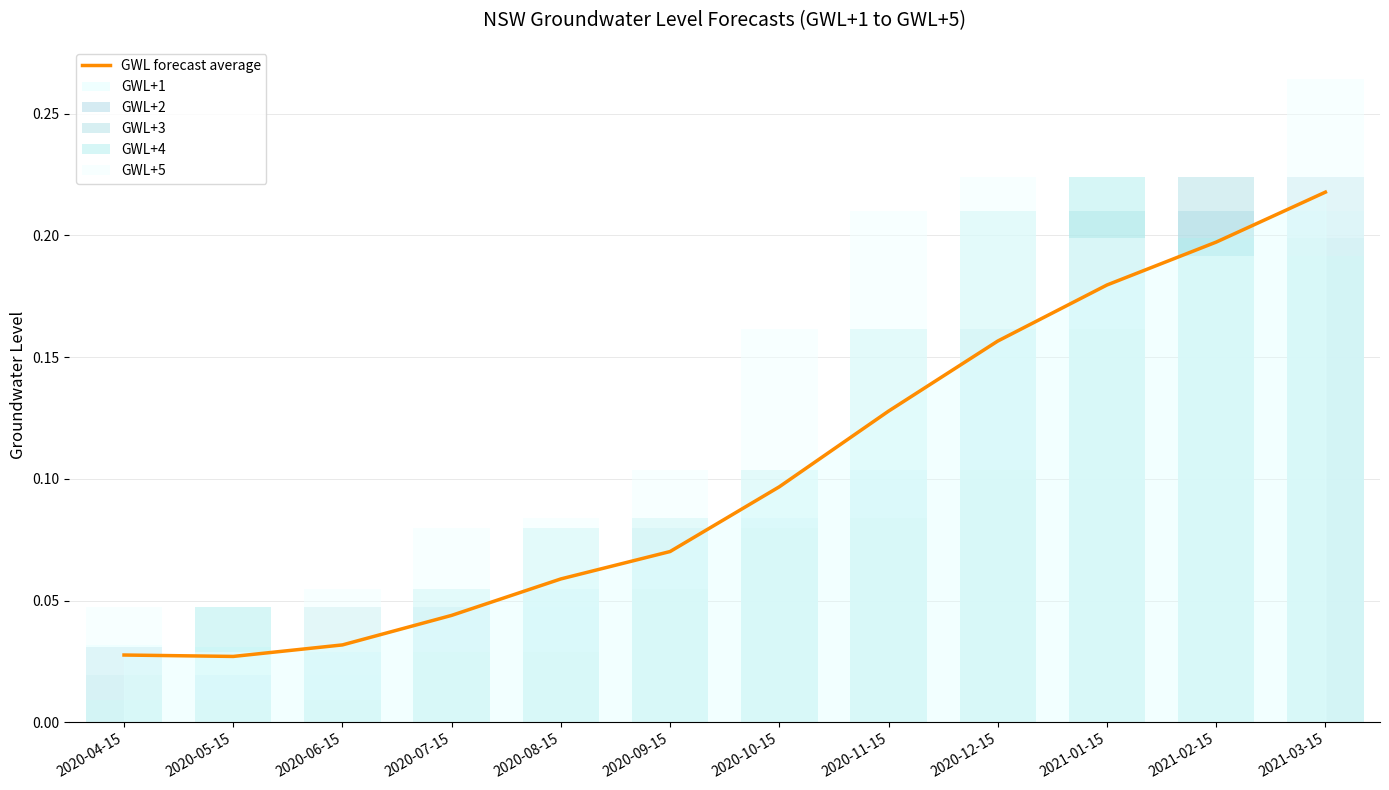

Is it true that the value at 2020-05-15 is 0.0?

False